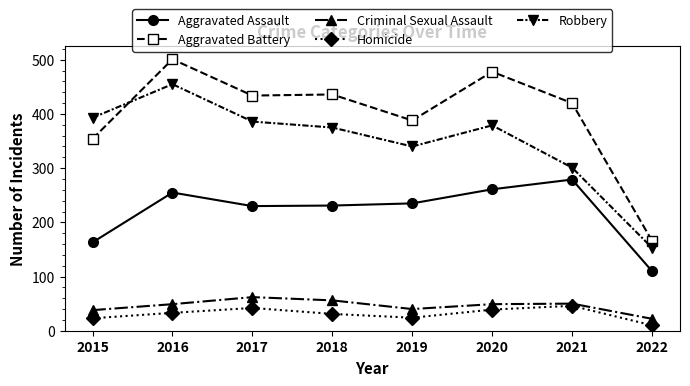

What is the difference between the Criminal Sexual Assault values at 2019 and 2020?

9